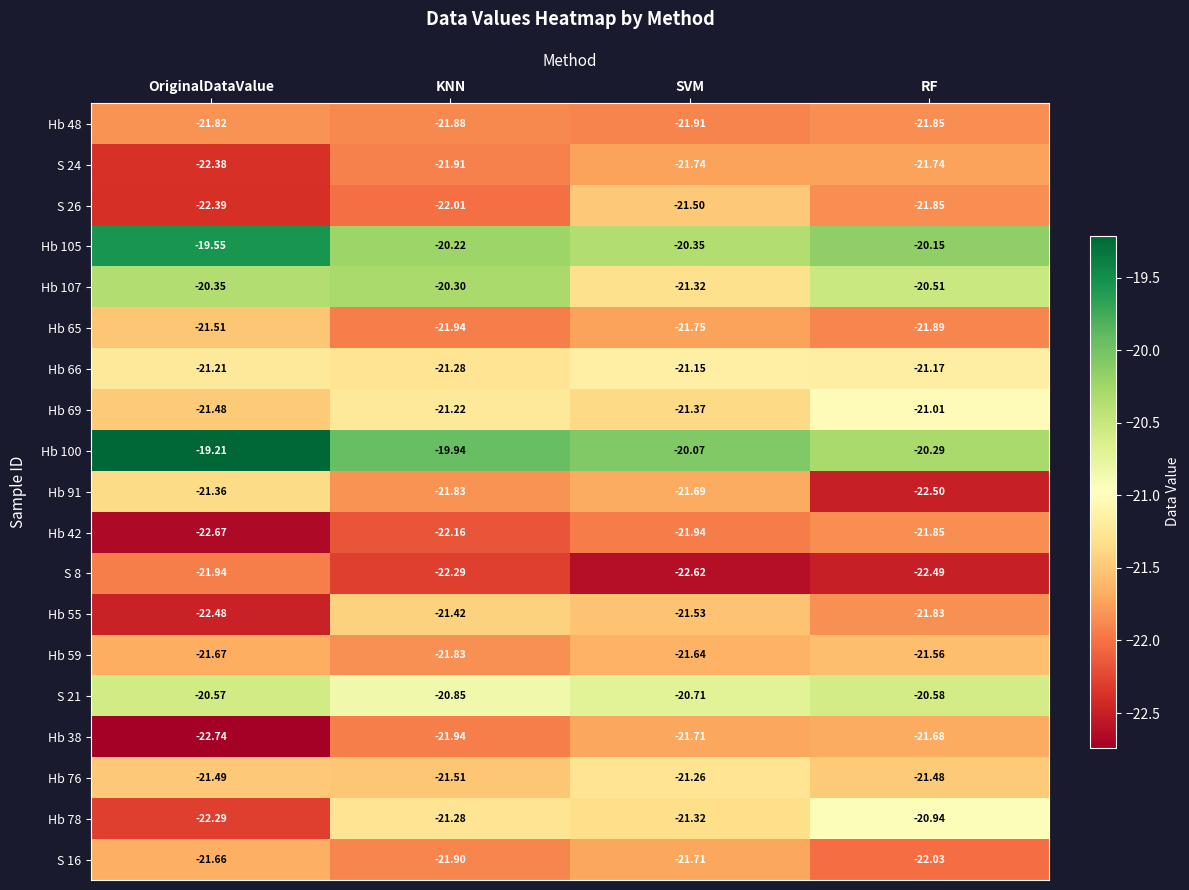

At which category does the chart reach its peak across all series?

OriginalDataValue